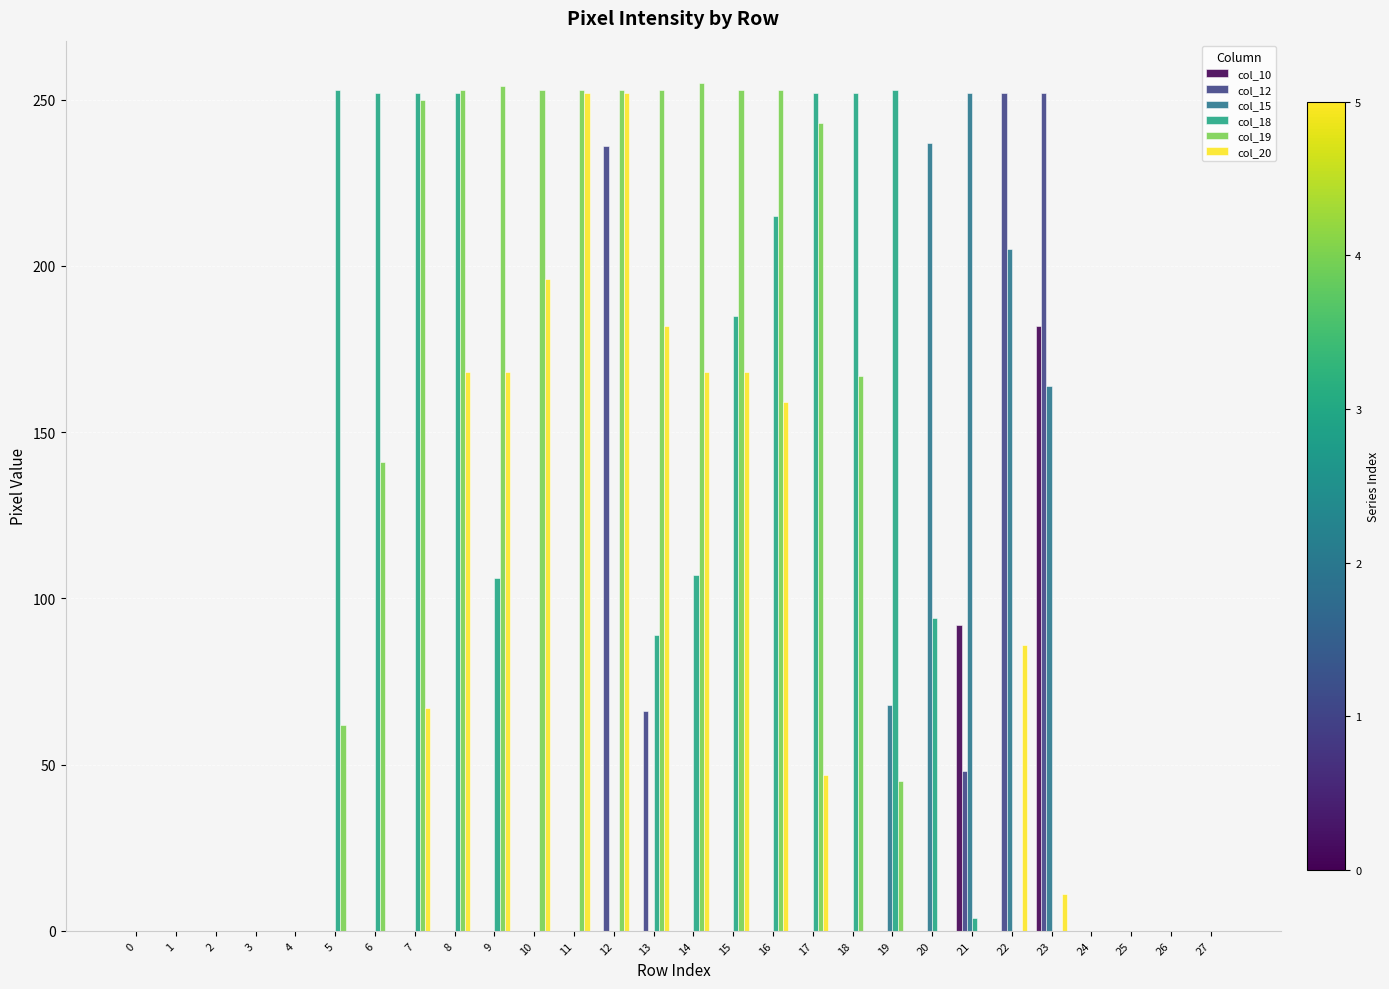

Which series changed the most between 15 and 19?

col_19